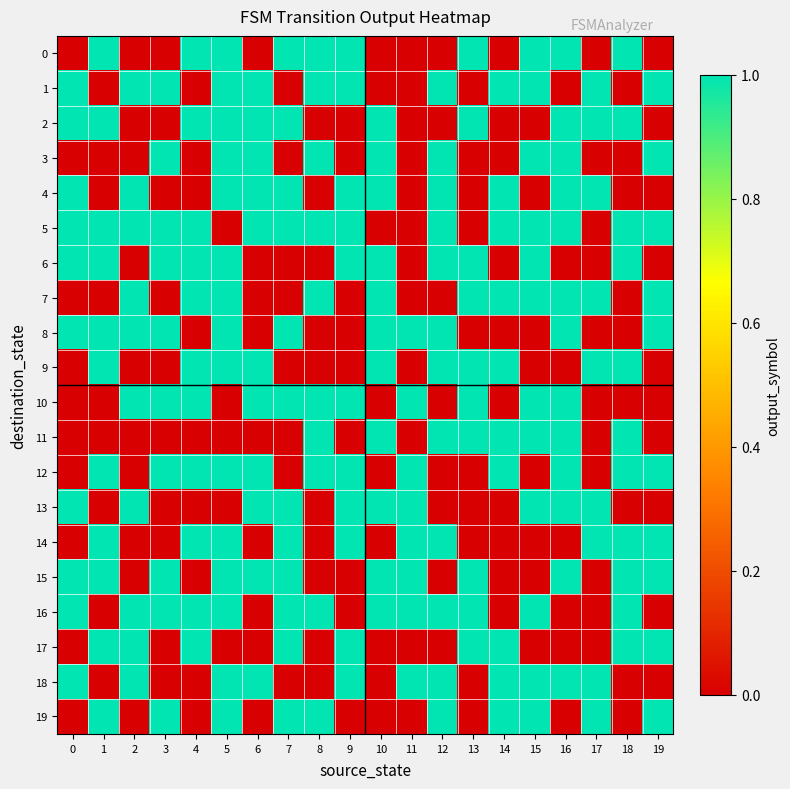

At how many categories does at least one series exceed 0?

20